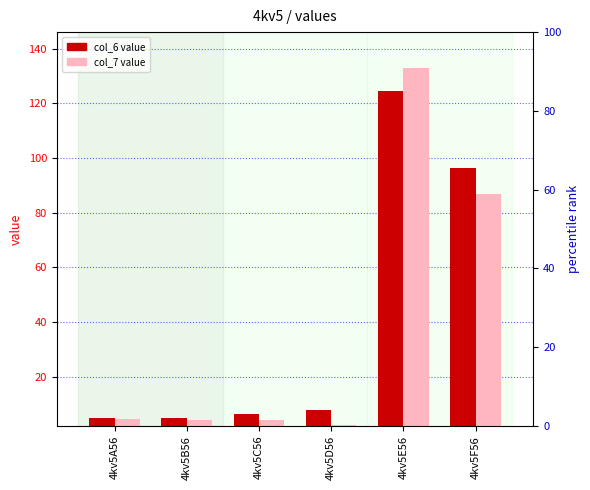

Which has a higher value, 4kv5F56 or 4kv5E56?

4kv5E56